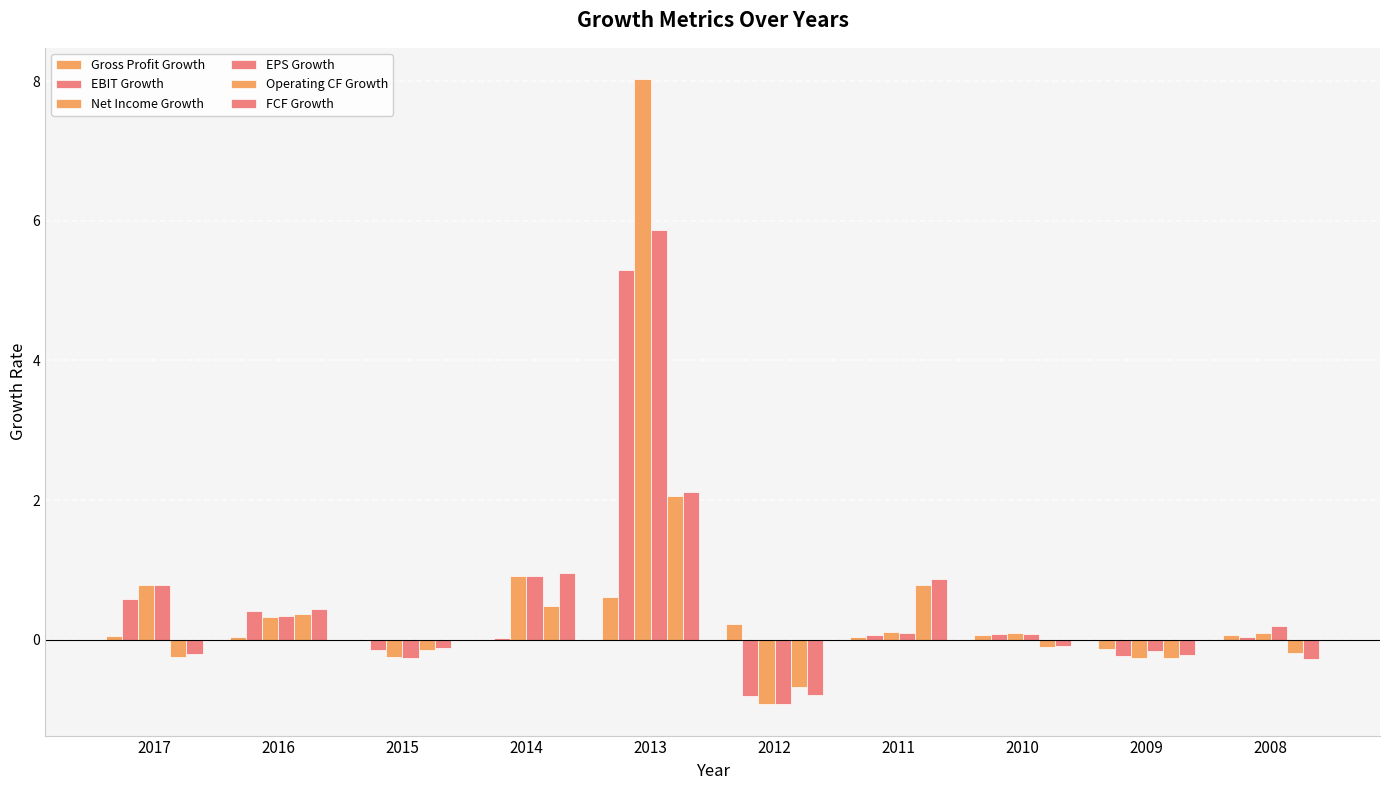

How many categories are shown in the chart?

10